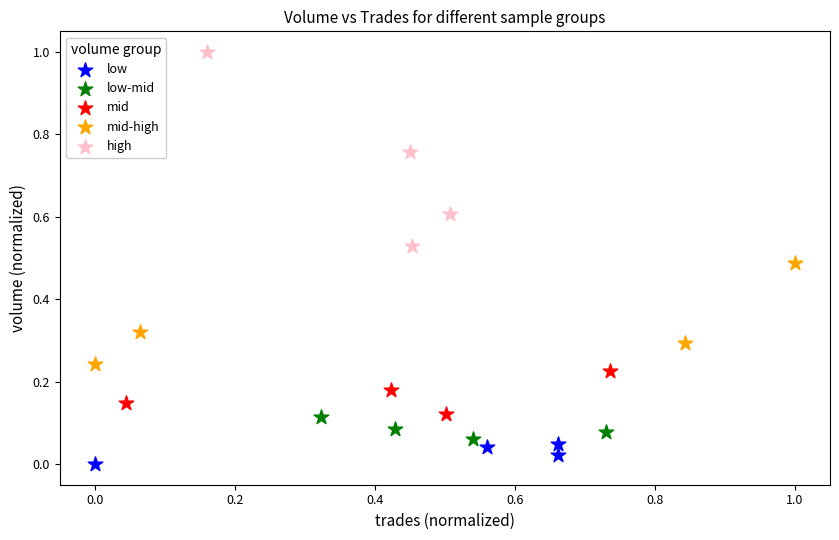

Which series reaches the maximum Y coordinate?

high